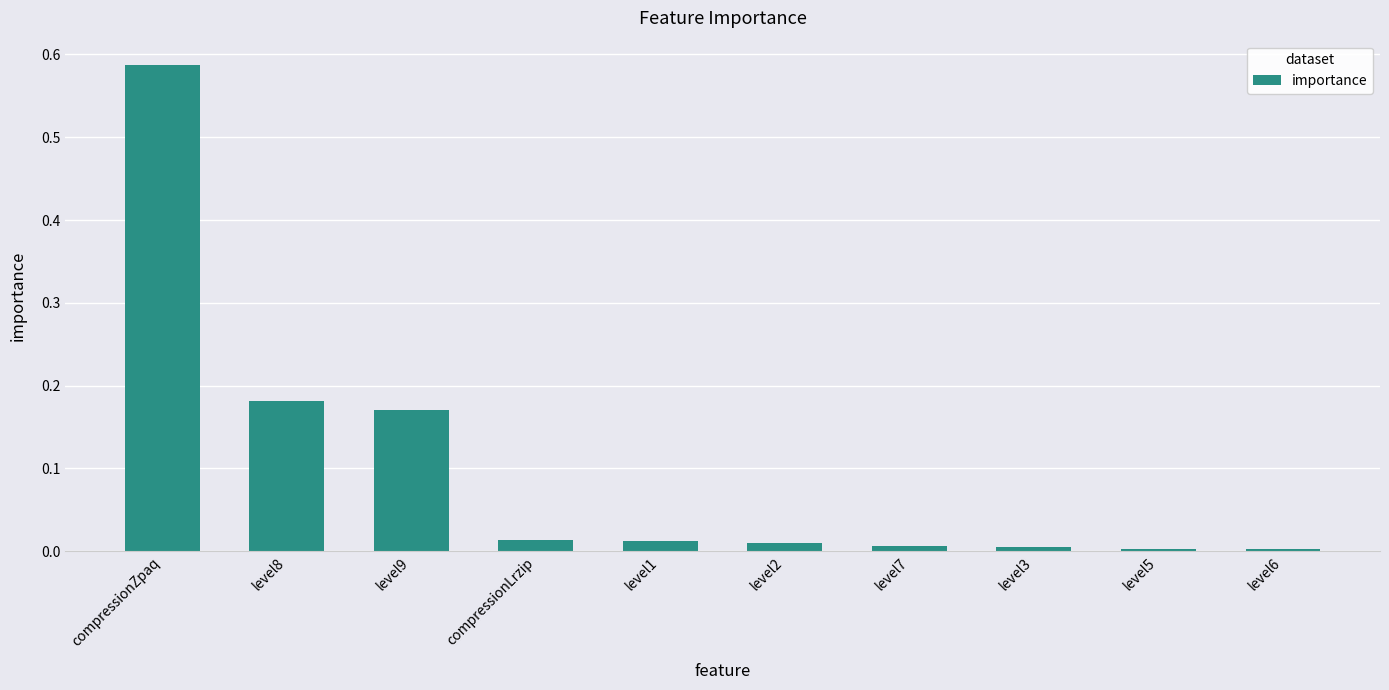

What position from the left is level9?

3